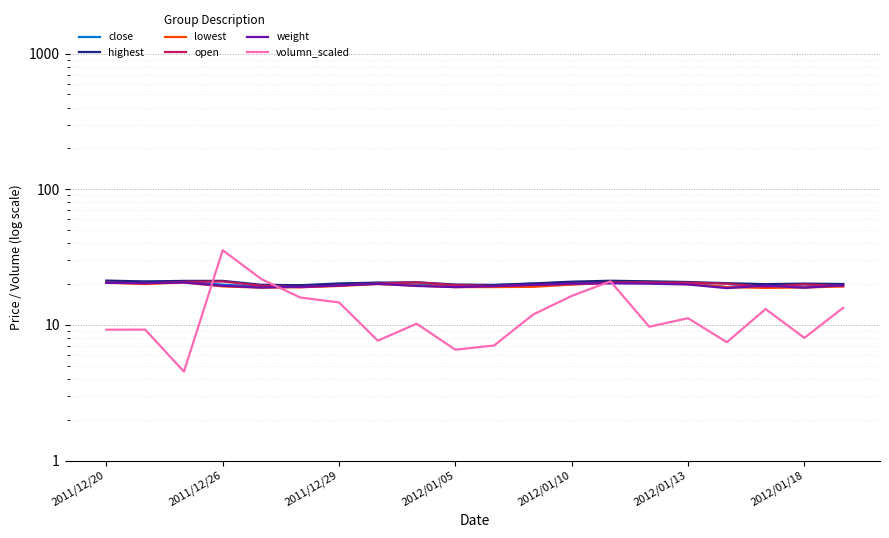

How many intersections are there between open and weight?

9